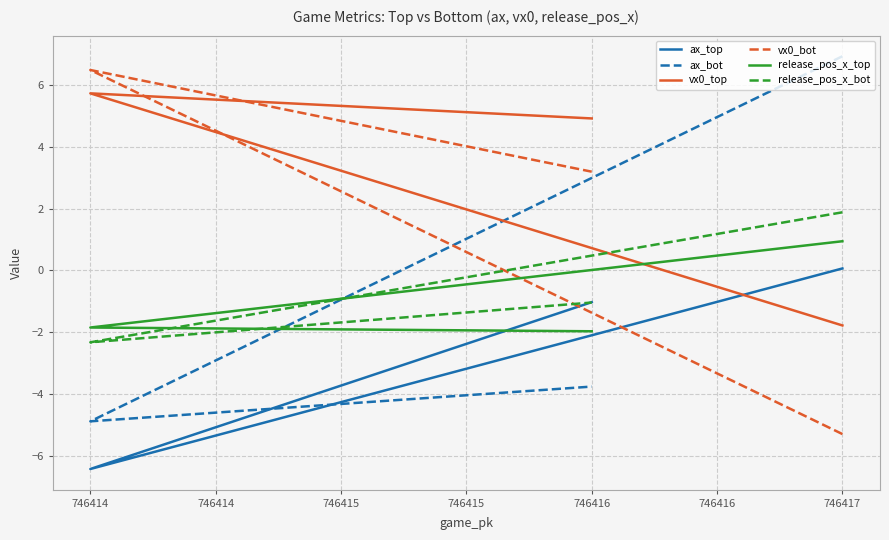

Does the chart have visible grid lines?

Yes